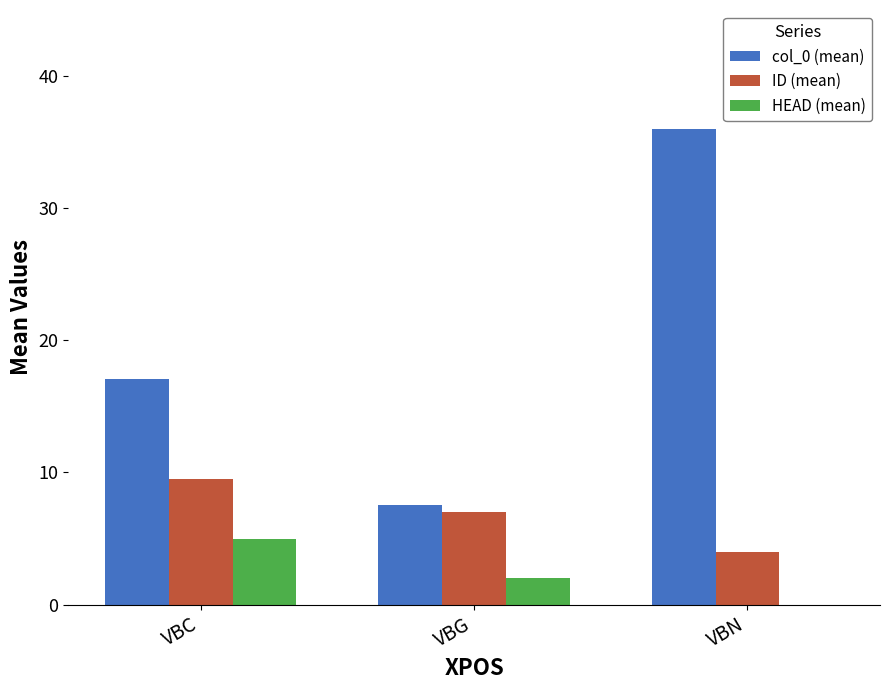

What is the approximate value of ID (mean) at VBG?

7.0